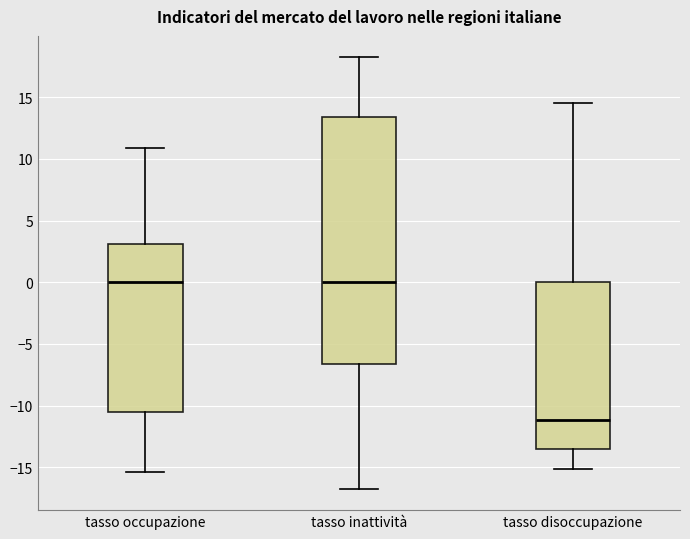

Which box has the lowest median line?

tasso disoccupazione